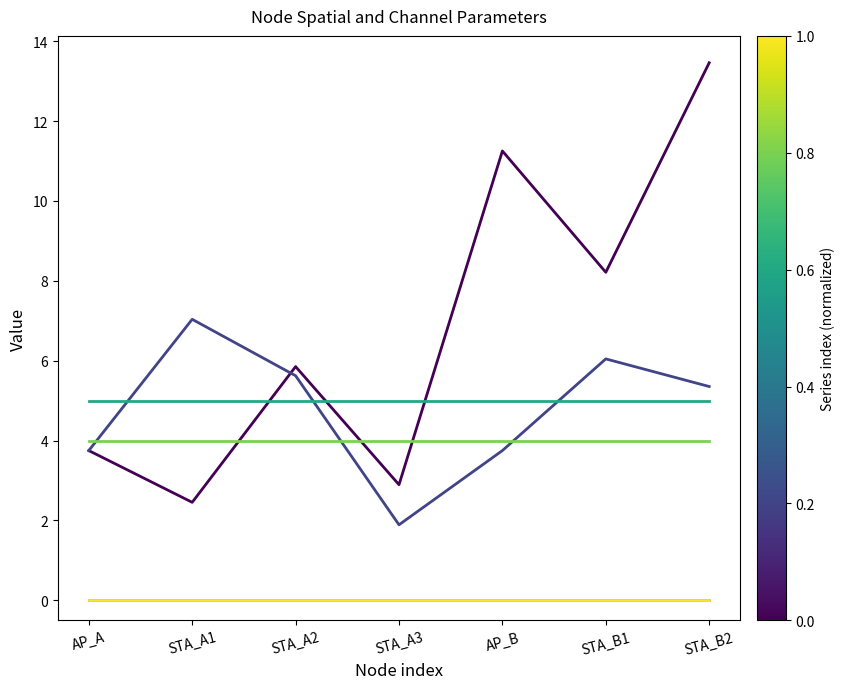

Does the chart have visible grid lines?

No